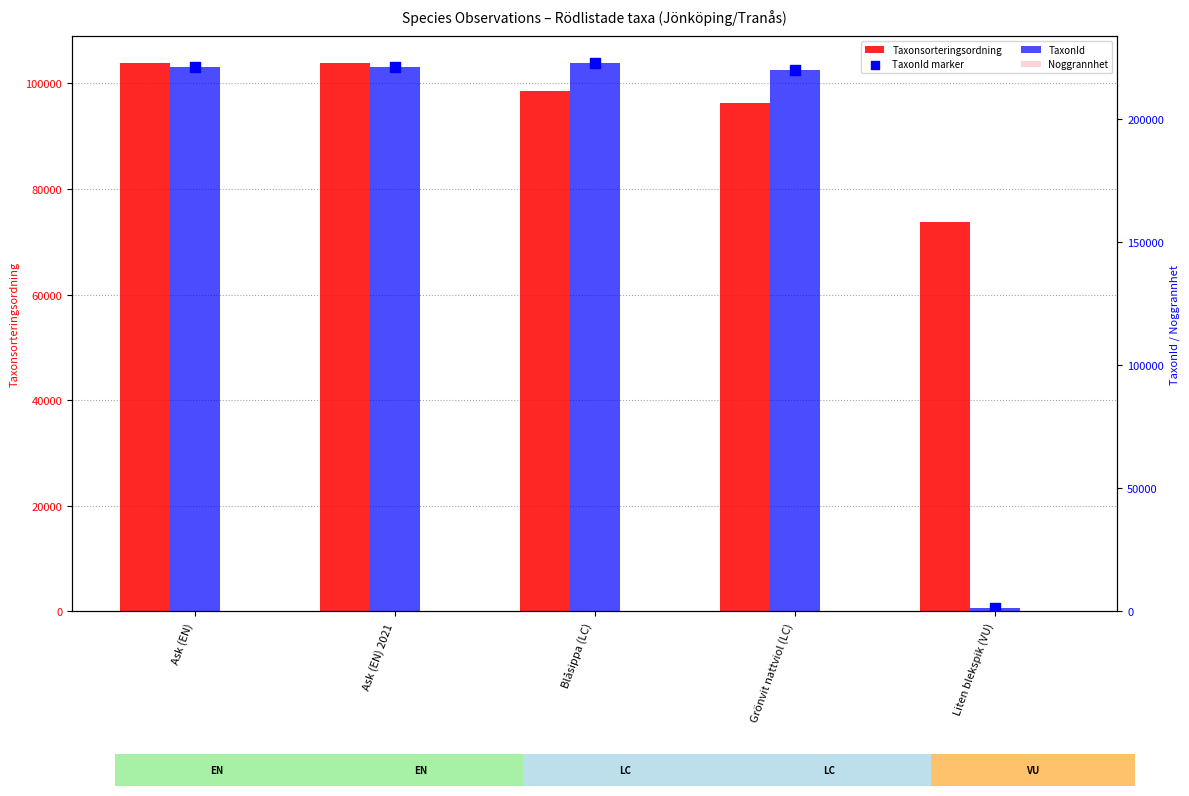

What is the total value across all series at Ask (EN) 2021?

545393